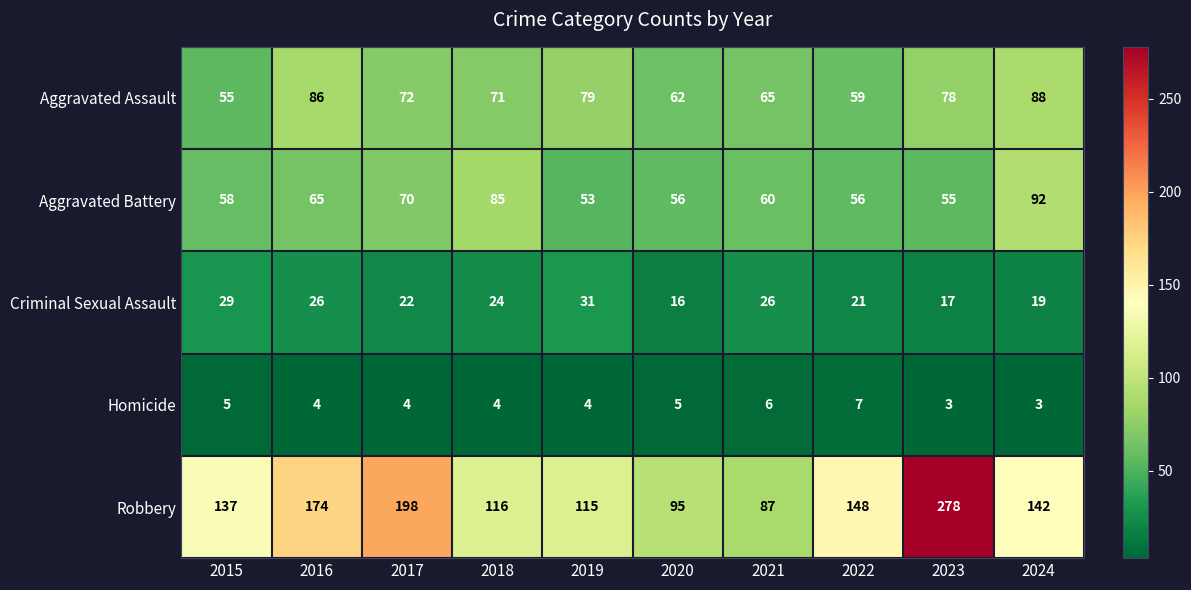

What is the greatest value displayed?

278